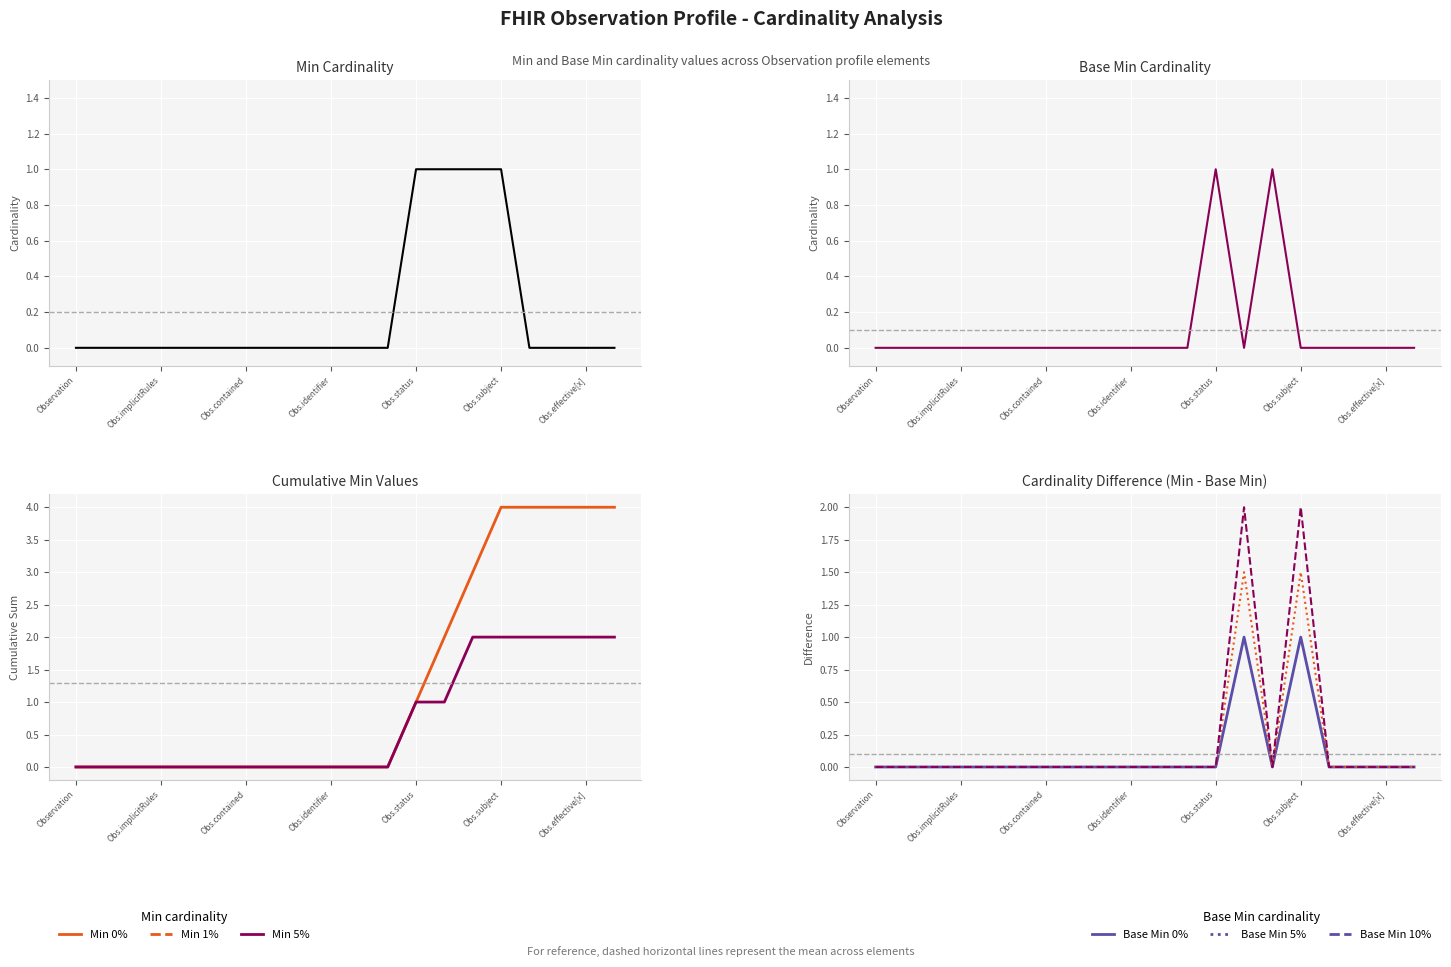

Which has a higher value, Observation or Obs.status?

Obs.status